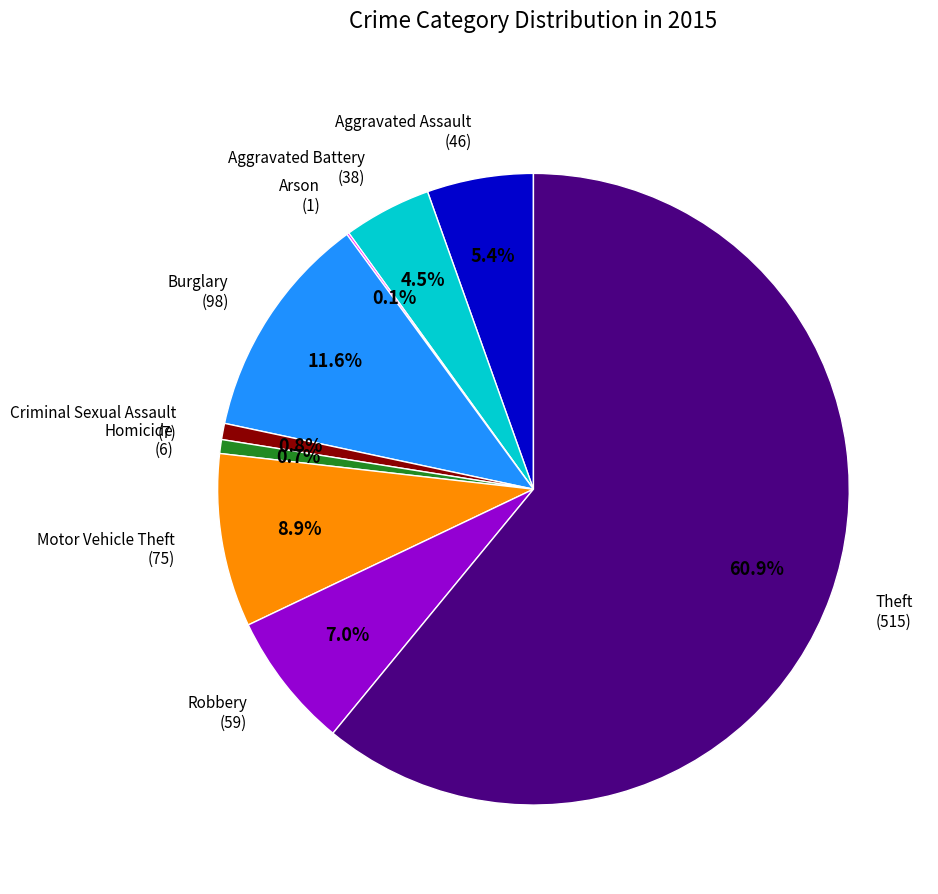

Is there any slice that represents more than half of the pie?

Yes